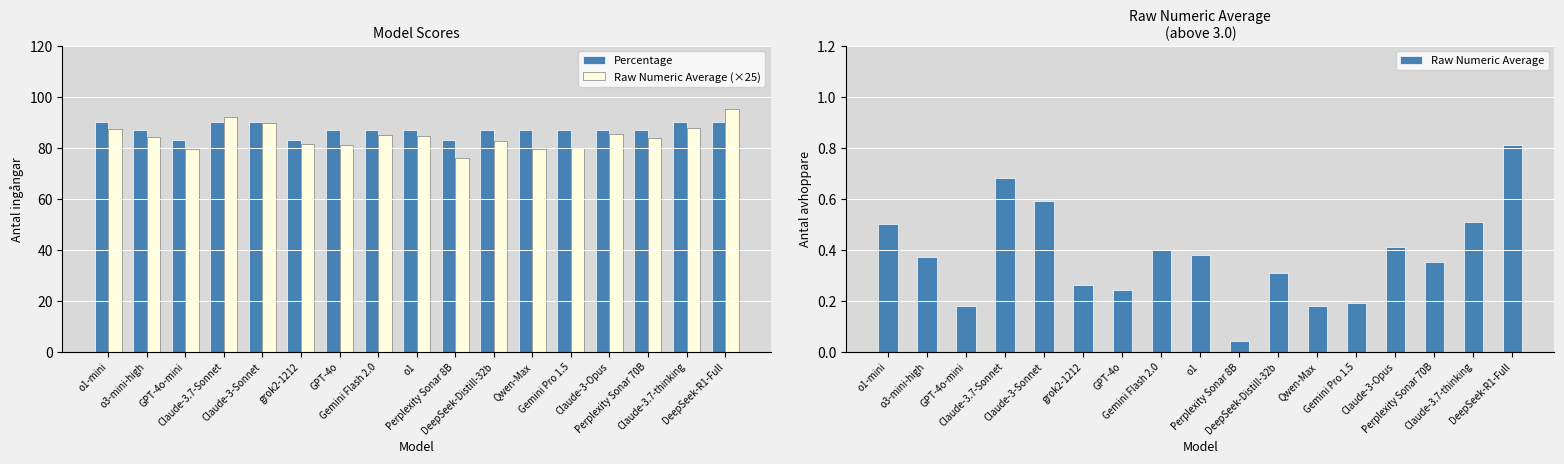

The Percentage series shows 83.0 at grok2-1212. True or false?

True